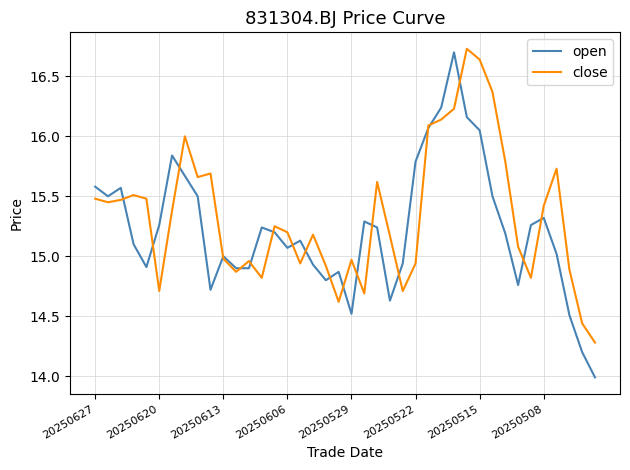

What is the minimum value shown in the chart?

14.0